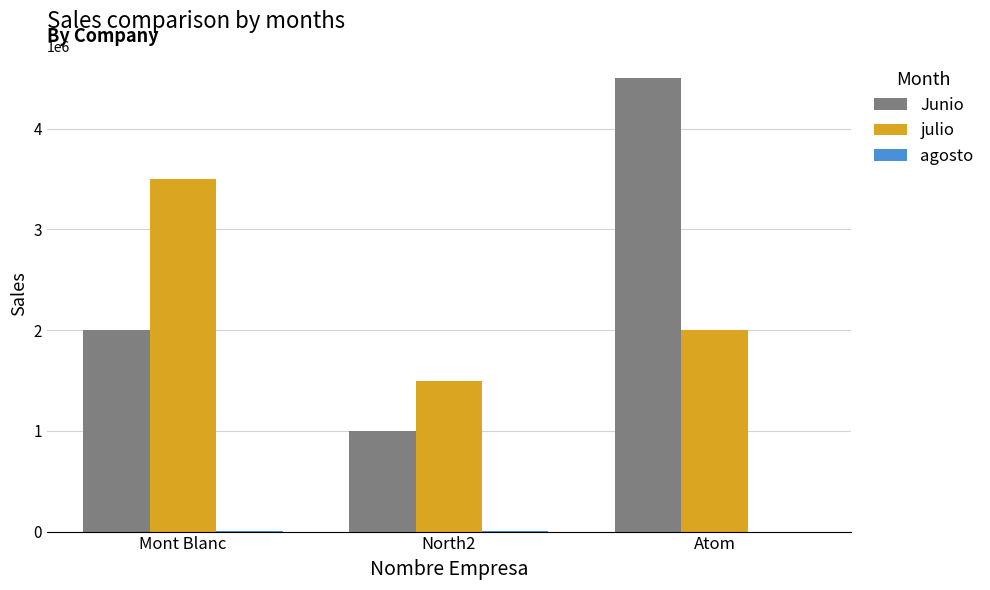

Is it true that Junio equals 2713975 at Mont Blanc?

False